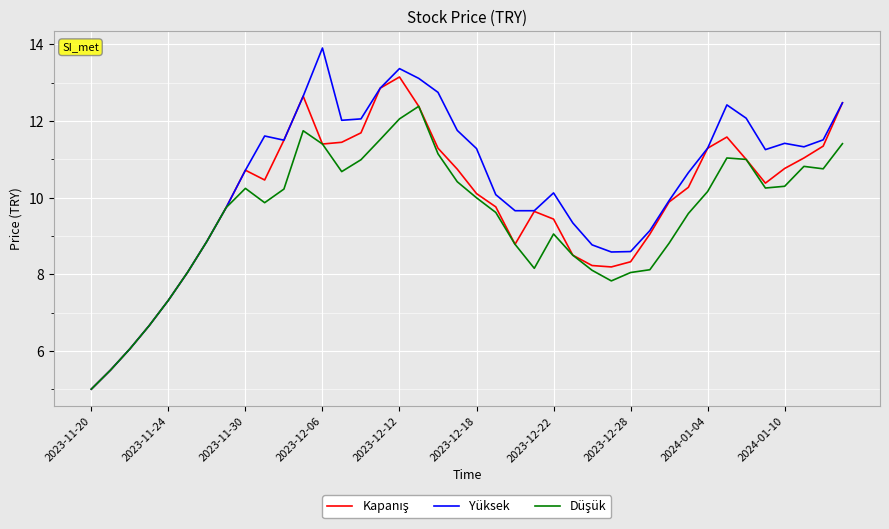

Which series has the largest total across all categories?

Yüksek